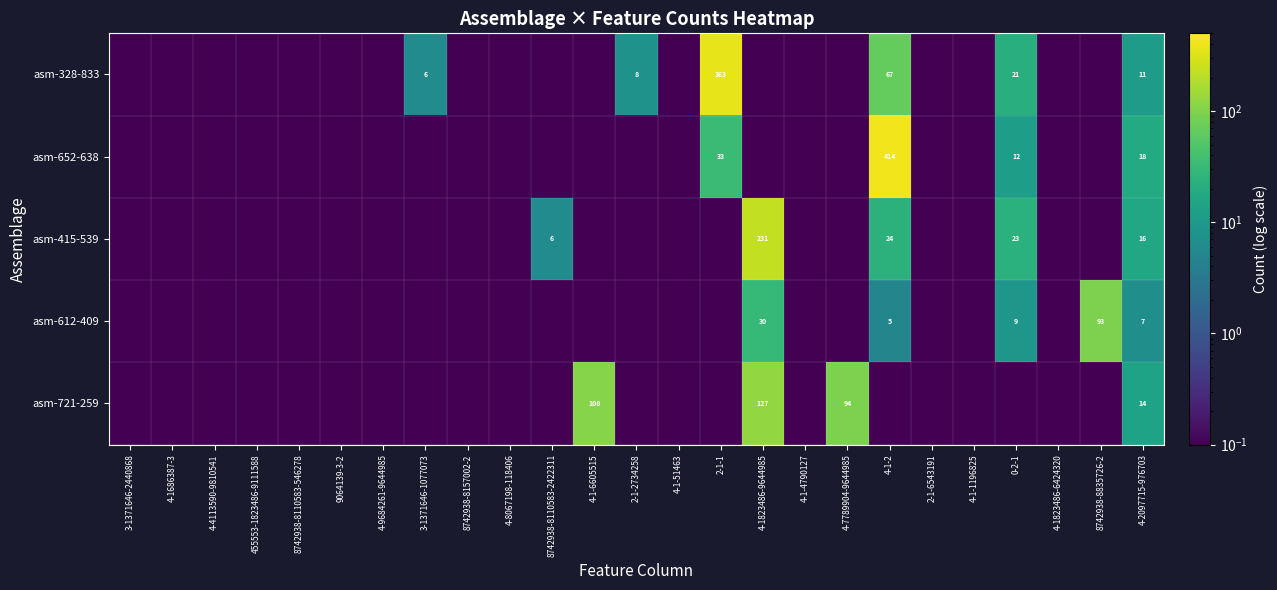

Is it true that asm-328-833 equals 0.1 at 2-1-6543191?

True